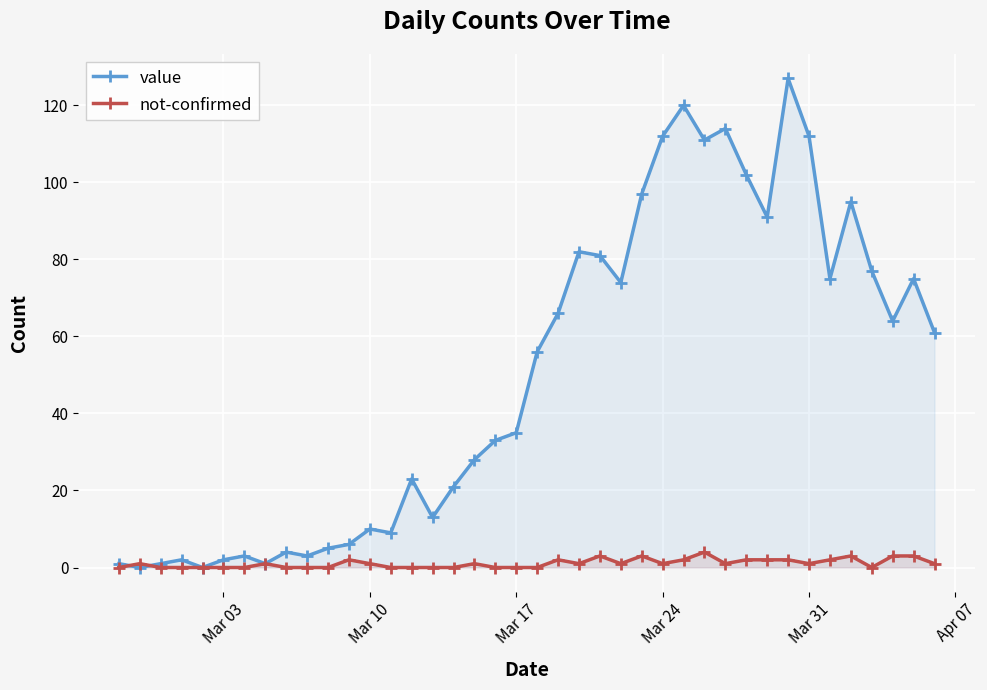

List the series in order of their peak value, highest first.

value, not-confirmed